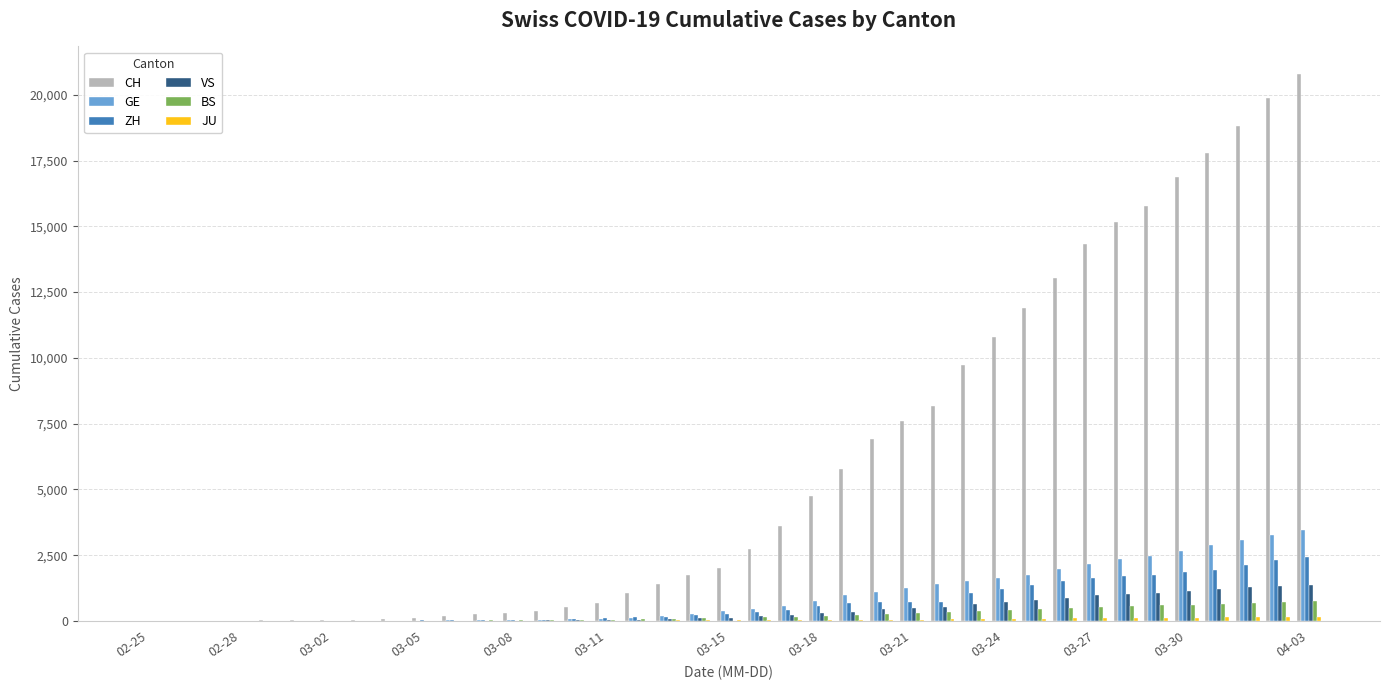

Which series has the largest total across all categories?

CH